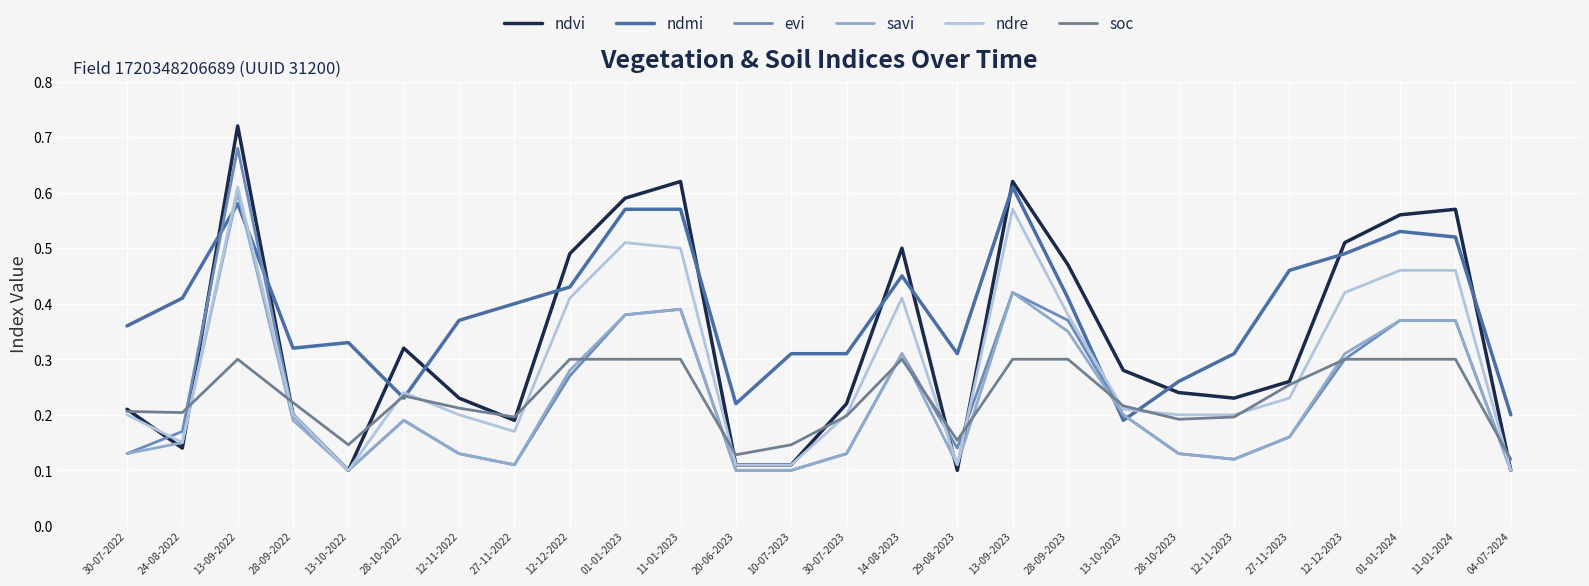

The ndre series shows 0.3 at 27-11-2023. True or false?

False